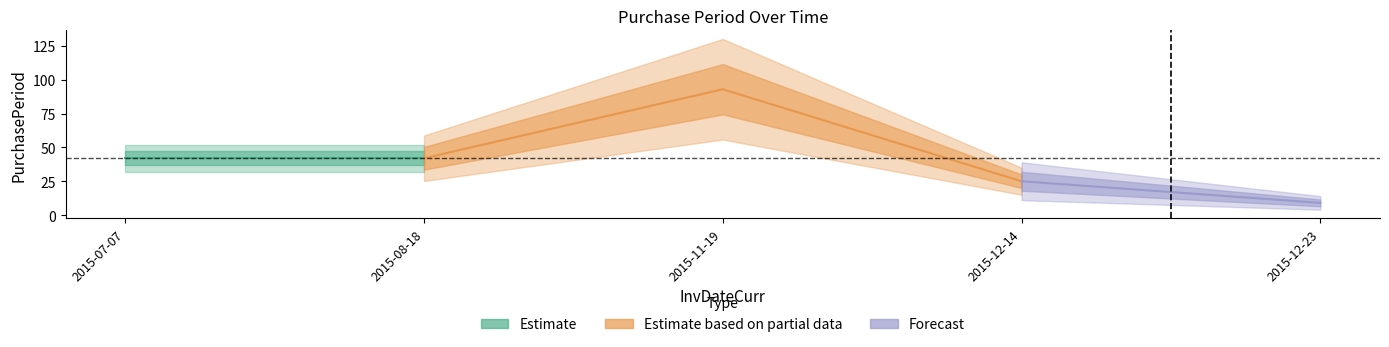

True or false: there are more than 0 points higher than both neighbors.

True